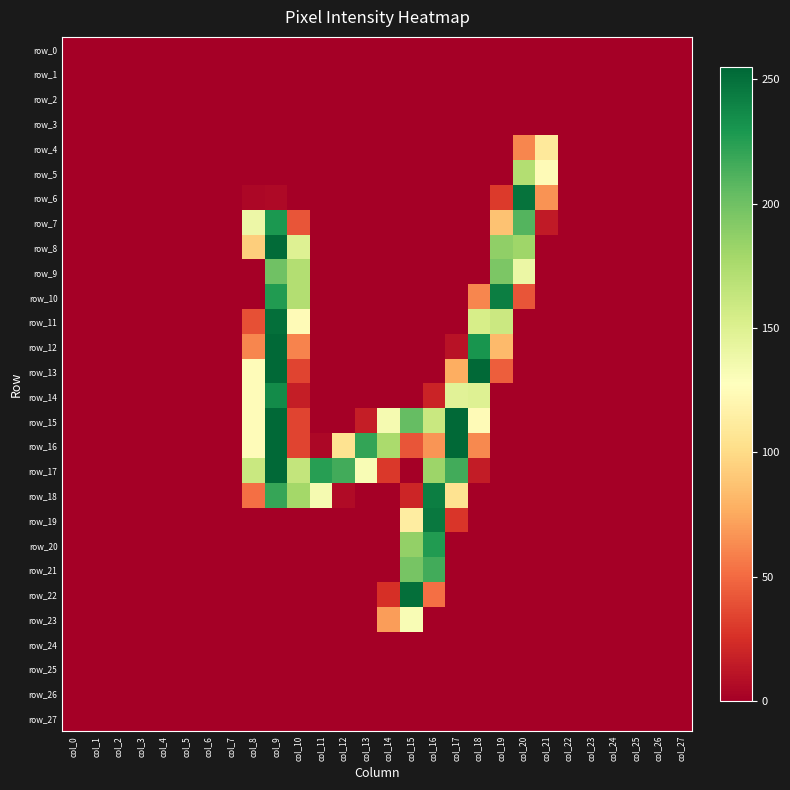

How many series are shown in this chart?

28